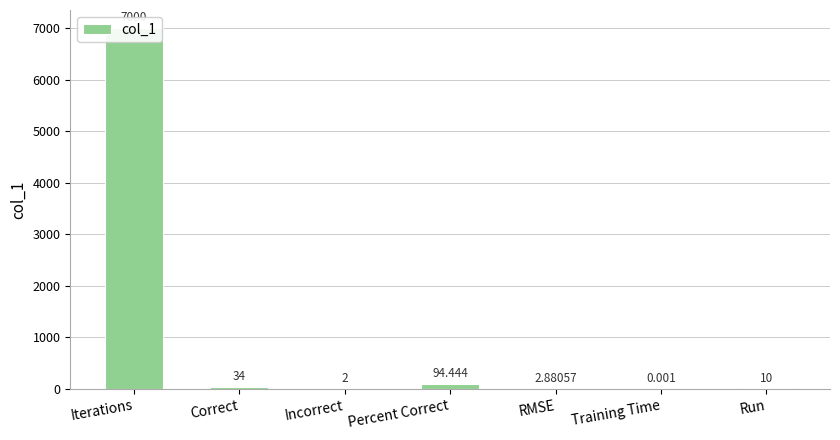

What position from the left is Incorrect?

3